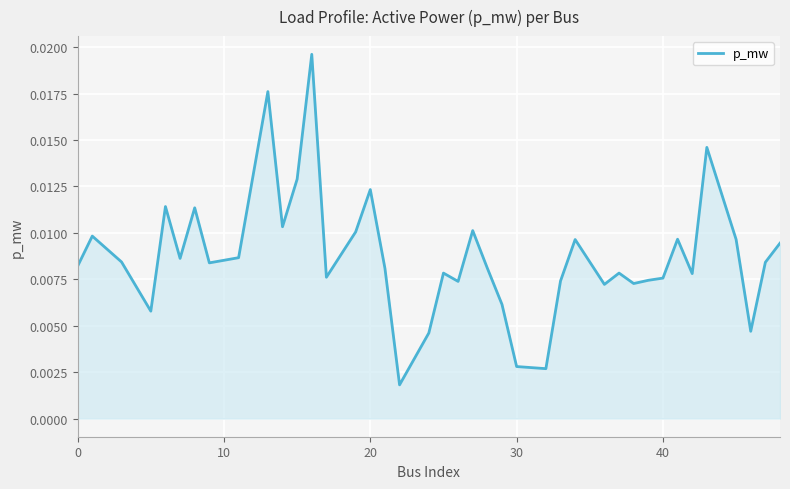

What is the sum of all values?

0.3